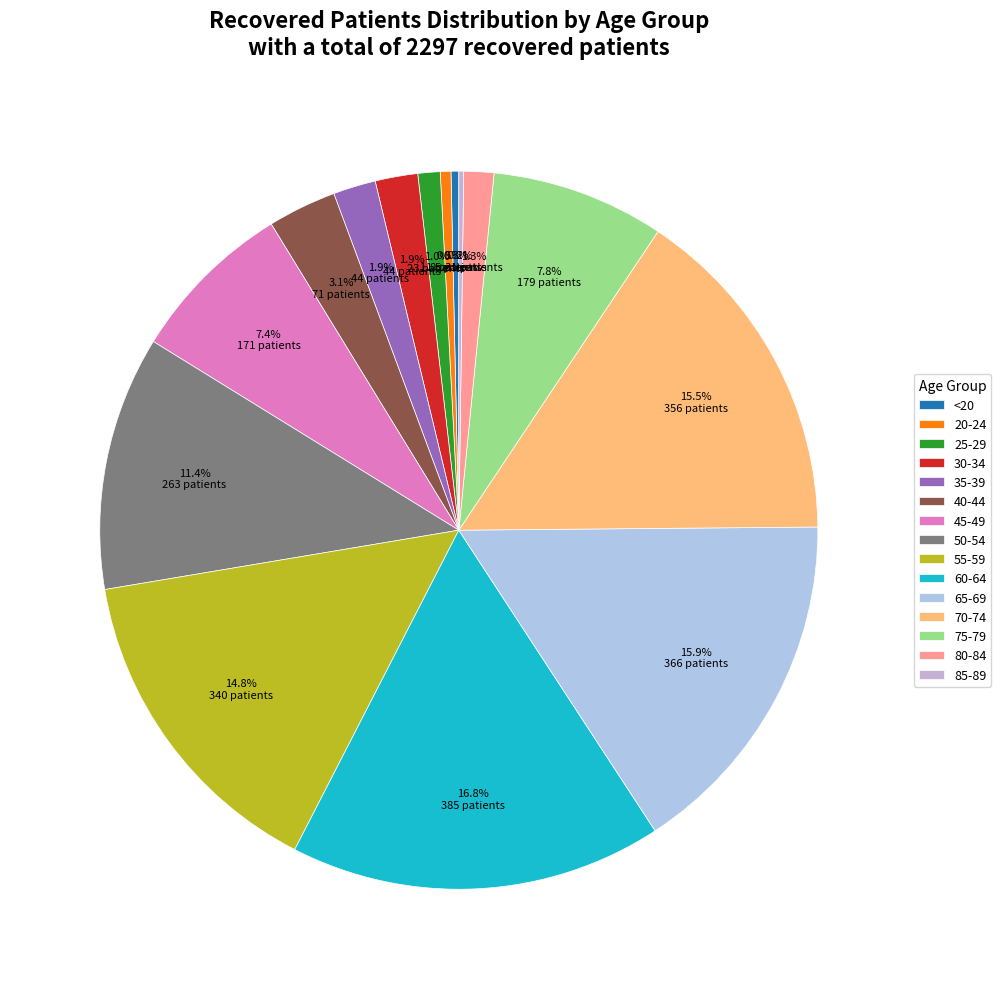

To the nearest percent, what is the difference between the 30-34 and 65-69 slice percentages?

14%